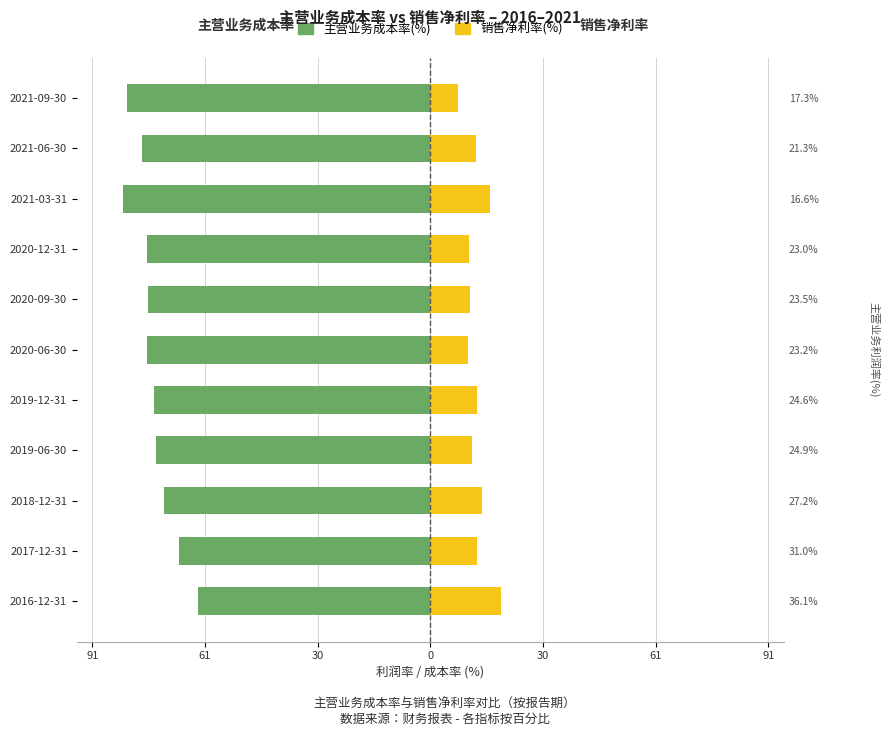

At how many categories does at least one series exceed -1?

11